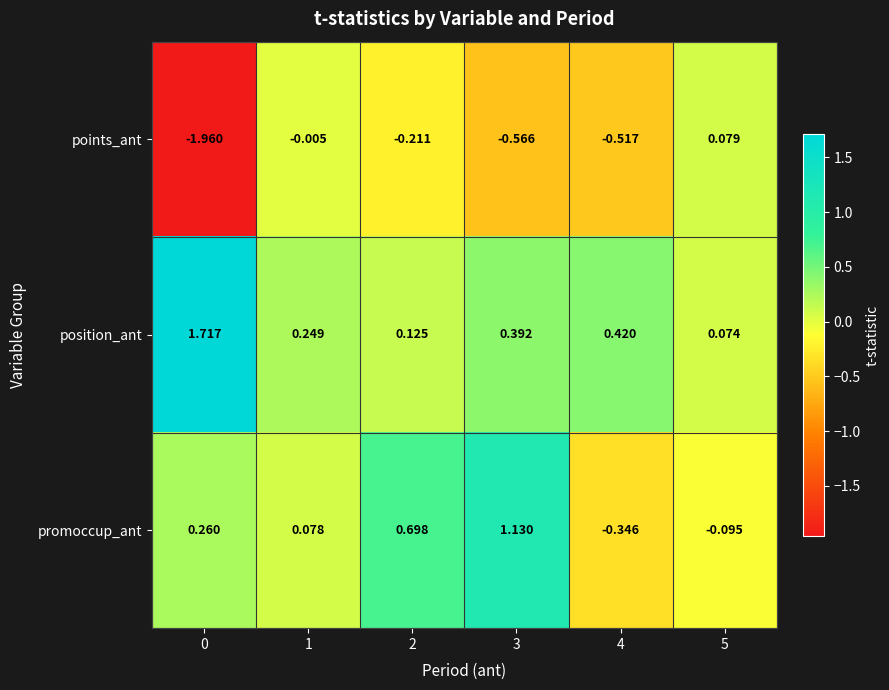

List the series in order of their overall mean, highest first.

position_ant, promoccup_ant, points_ant